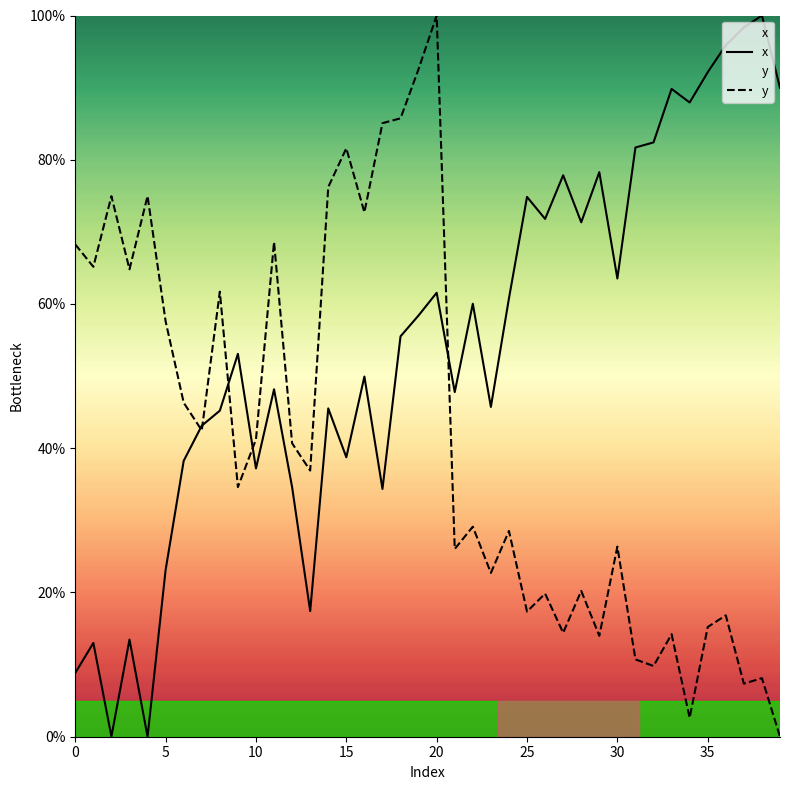

Reading right to left, what are all the values shown in this chart?

x: 90.0	100.0	98.3	95.9	92.1	87.9	89.8	82.4	81.7	63.5	78.3	71.3	77.9	71.8	74.8	60.8	45.7	60.0	47.8	61.6	58.4	55.5	34.4	49.9	38.7	45.5	17.4	34.6	48.2	37.2	53.1	45.2	43.1	38.3	23.1	0.0	13.5	0.0	13.0	8.8
y: 0.0	8.1	7.4	16.8	15.2	2.6	14.2	9.8	10.7	26.4	14.0	20.2	14.4	19.8	17.4	28.5	22.7	29.1	26.0	100.0	92.6	85.7	85.1	72.7	81.6	76.2	36.9	40.7	68.6	41.2	34.6	61.7	42.5	46.3	57.6	75.0	64.8	74.9	65.2	68.3